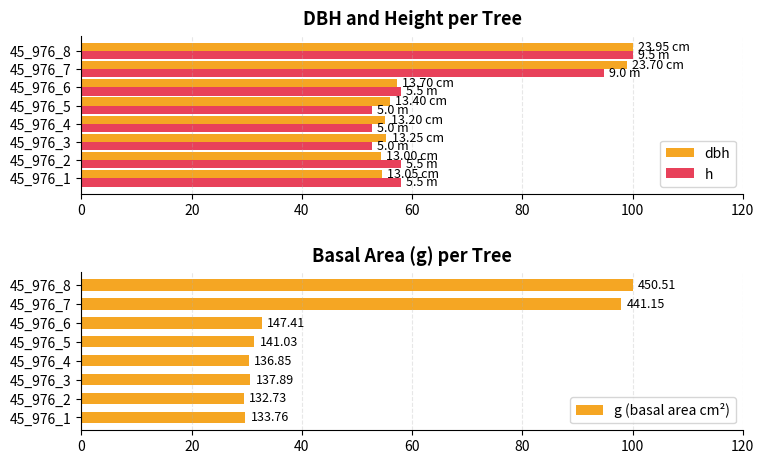

What is the sum of all h values?

526.3